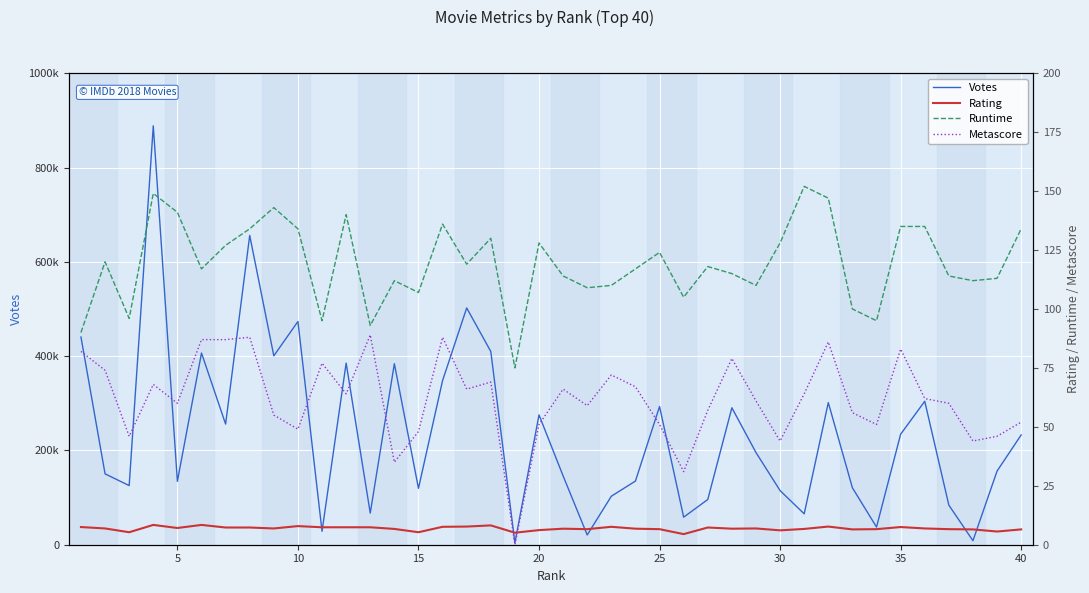

What is the sum of all Rating values?

275.1